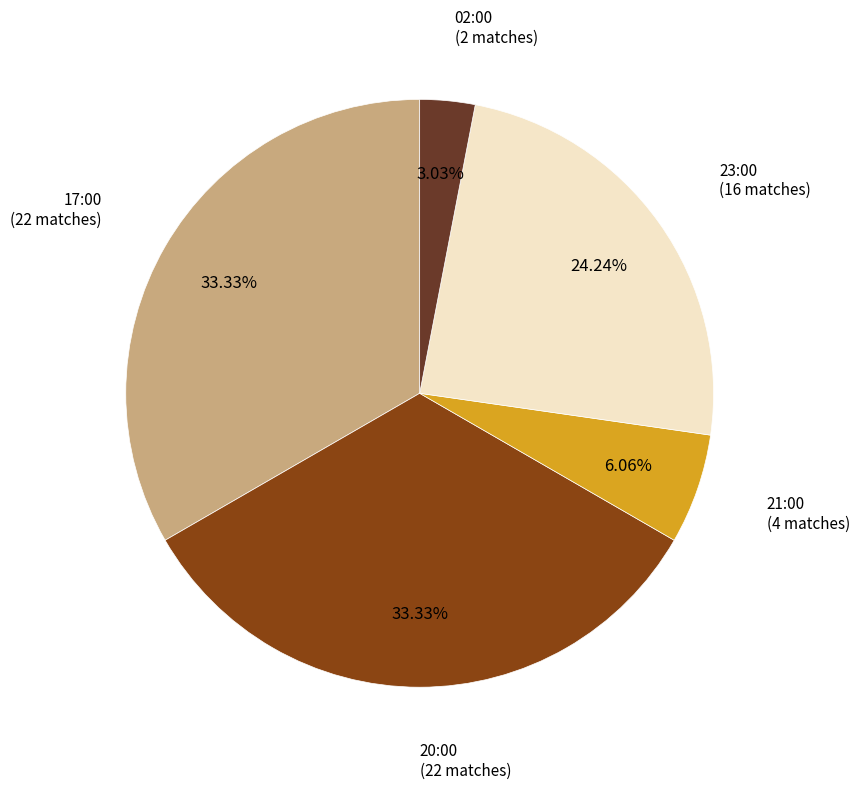

How many segments does this pie chart have?

5